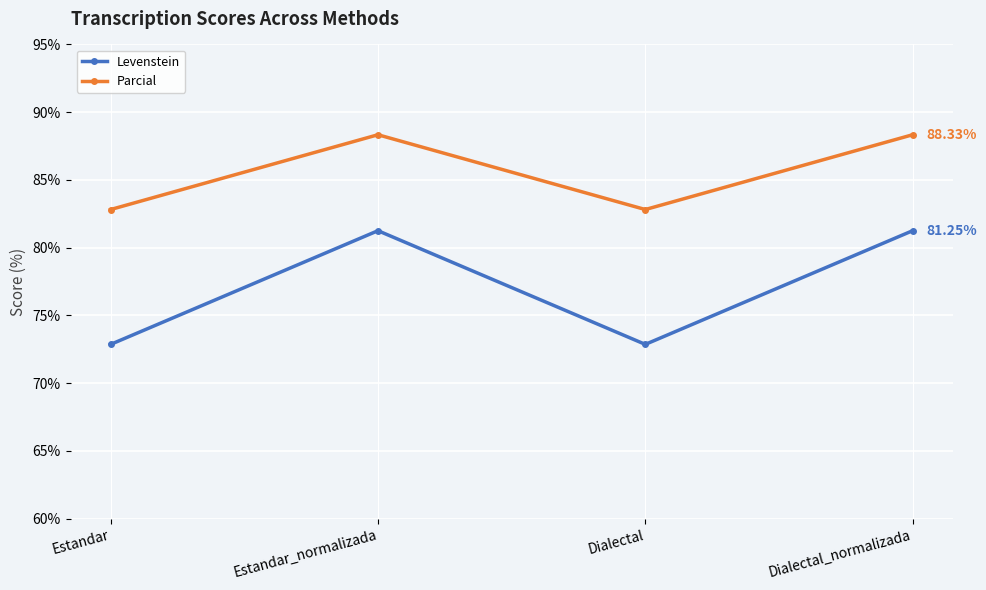

The value of Levenstein at Estandar is 72.9. True or false?

True